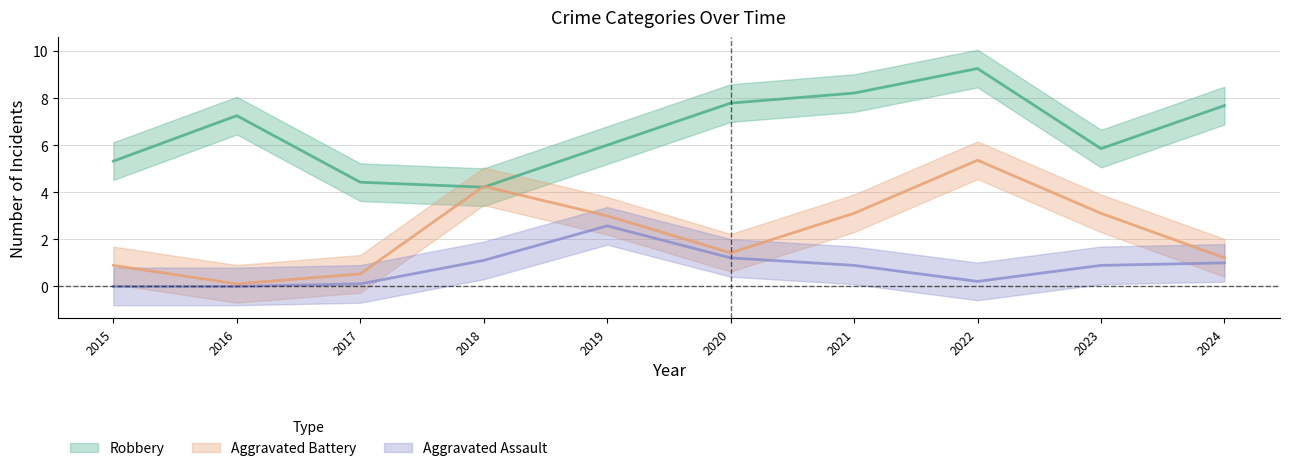

What is the maximum value shown in the chart?

9.3